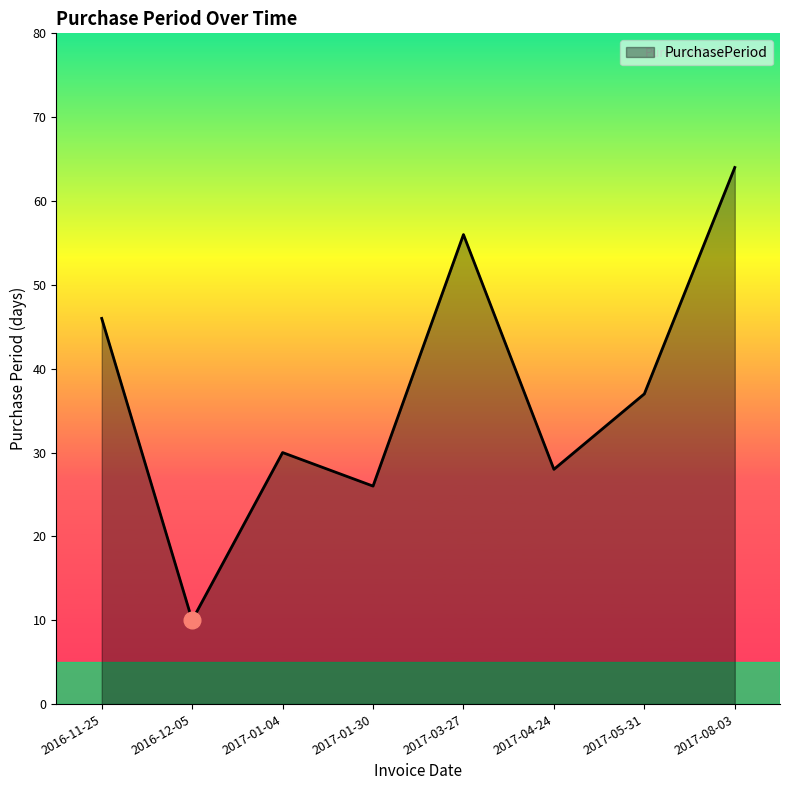

How many distinct data groups are displayed?

1